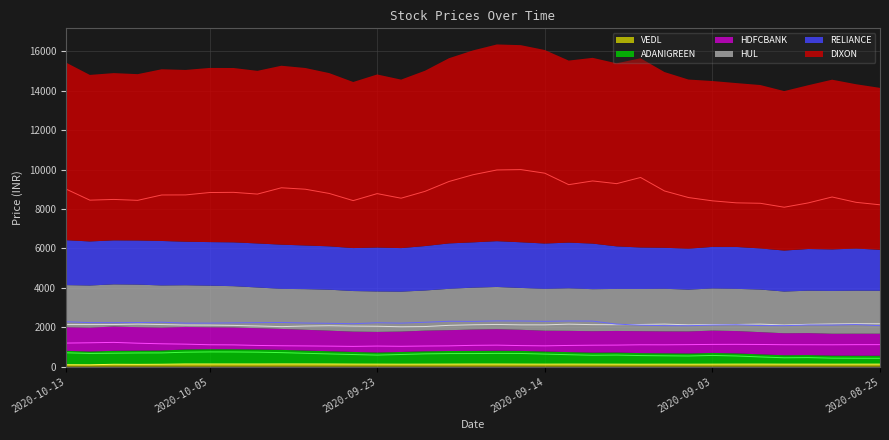

True or false: HDFCBANK and ADANIGREEN cross at least once.

False